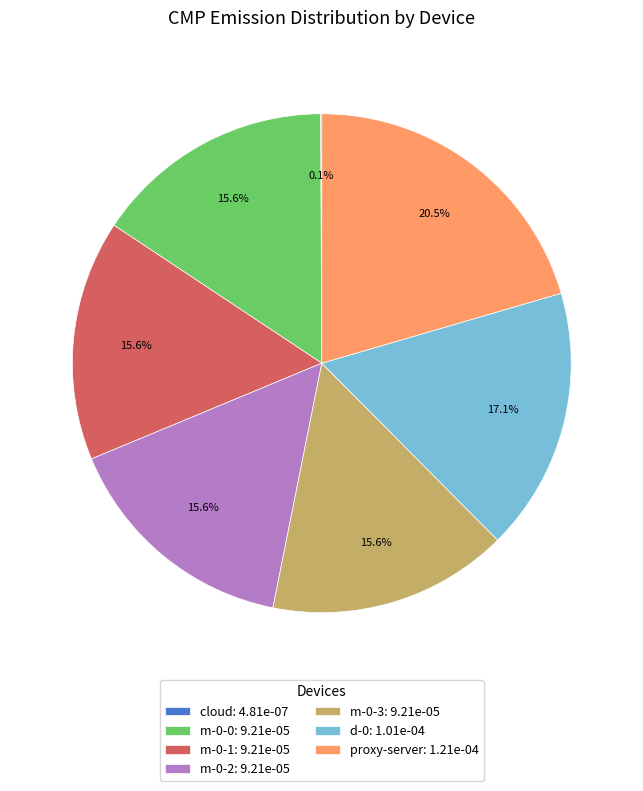

Do m-0-1: 9.21e-05 and m-0-2: 9.21e-05 together represent more than half of the pie?

No